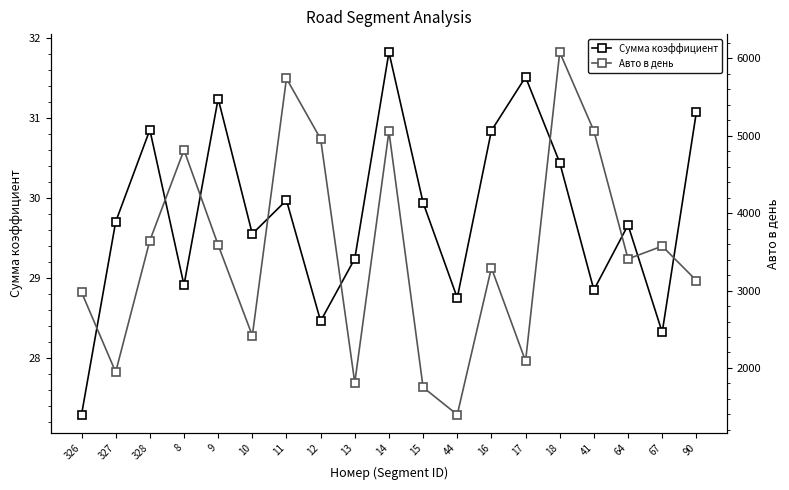

How many interior local valleys does the Сумма коэффициент series have?

6